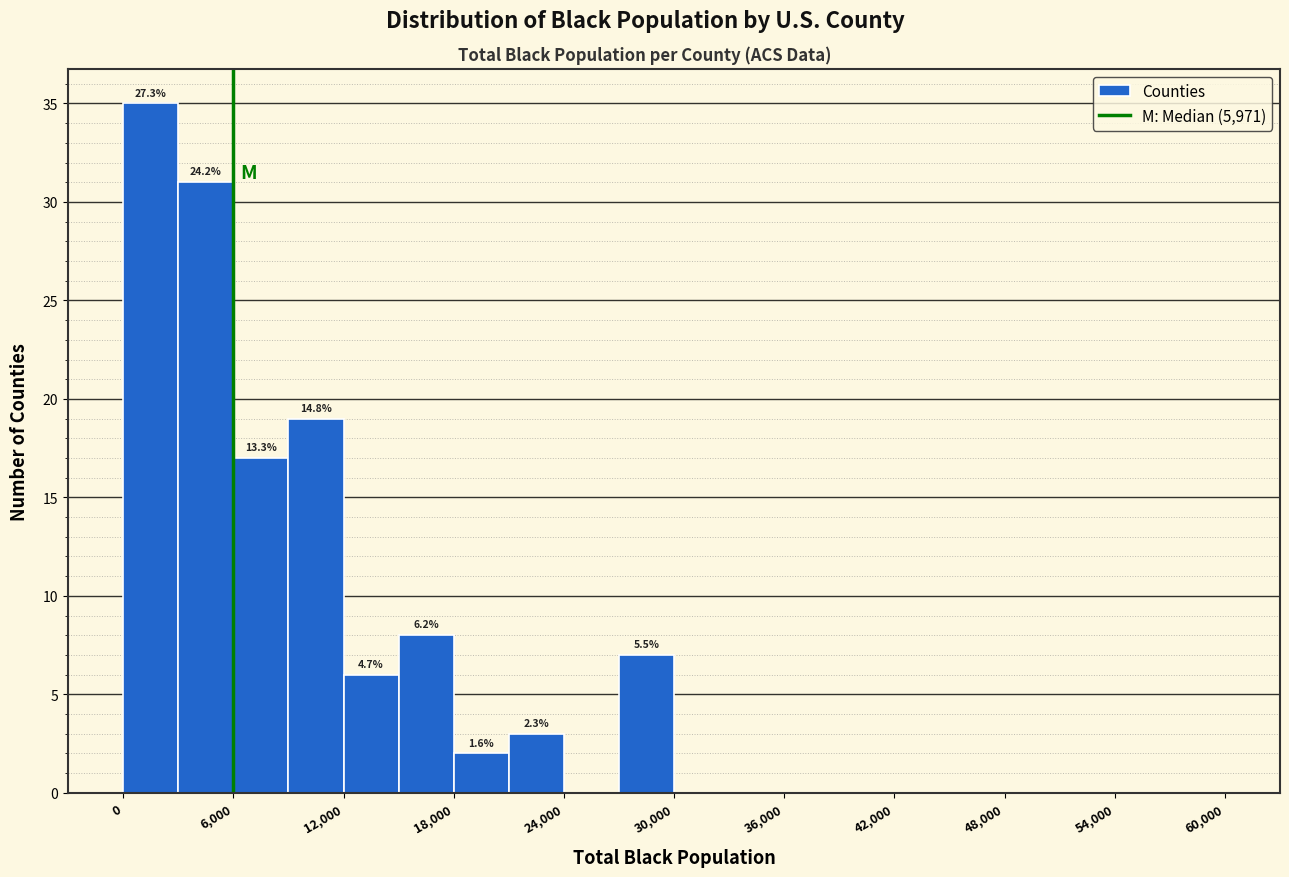

Around what value on the x-axis is the tallest bar? Give the approximate position of its centre, as read against the axis.

2000